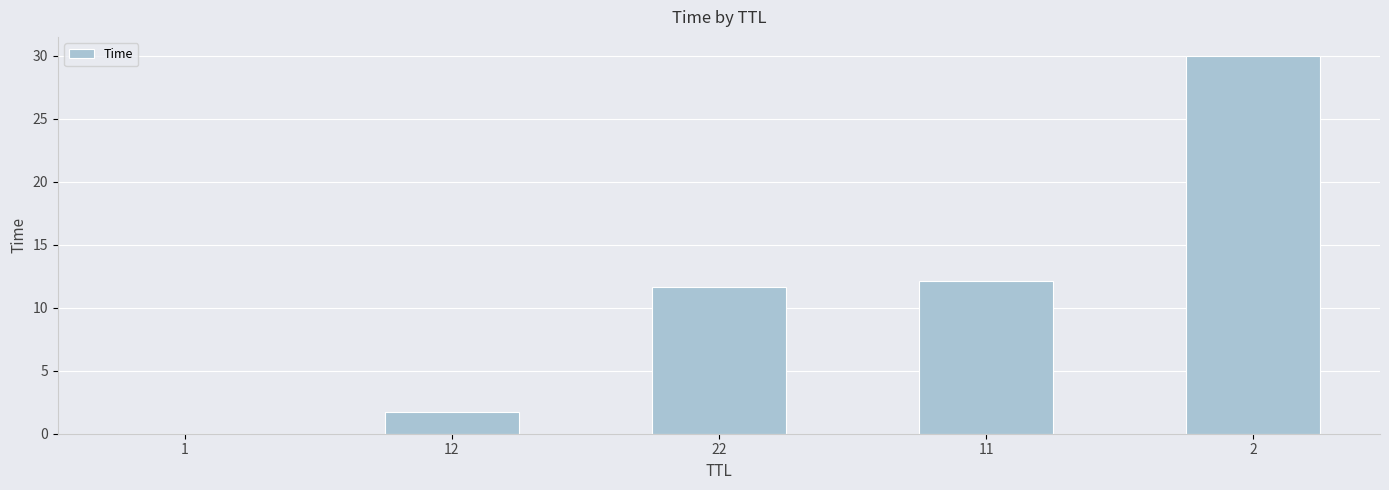

Is it true that the value at 2 is 30.0?

True